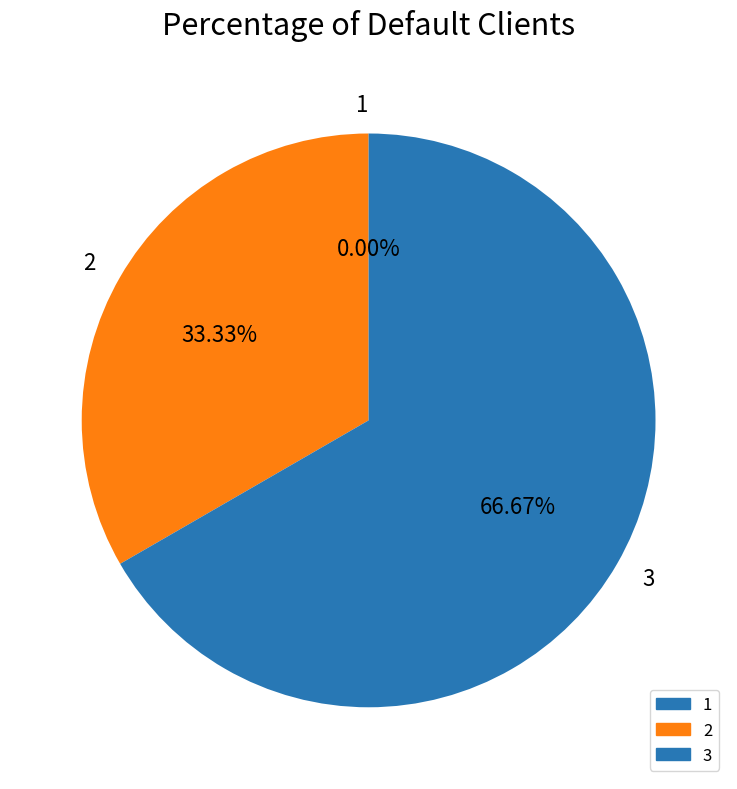

How many segments does this pie chart have?

3